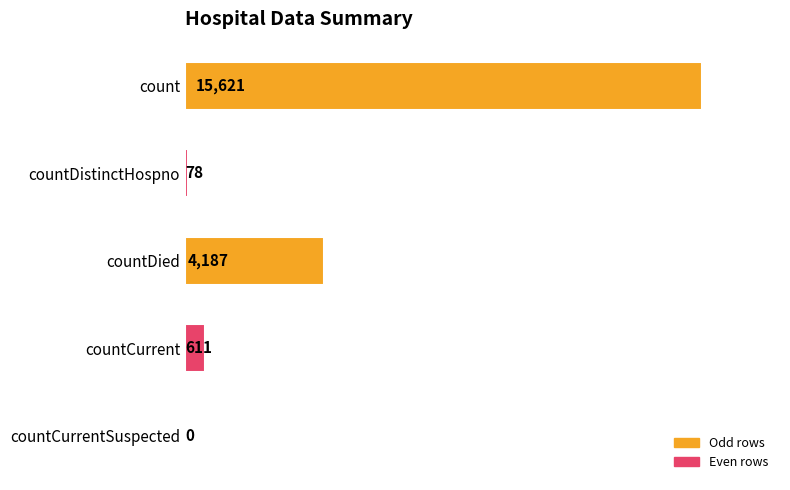

The value at countDied is 4187. True or false?

True